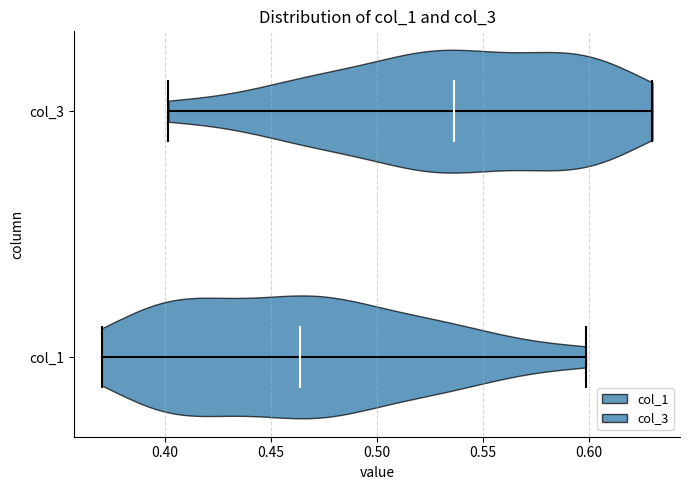

Reading bottom to top, read every violin against the x-axis: where its median line is, and the lowest and highest points it reaches. The values are not printed on the chart, so give them approximately, as read against the axis.

col_1: median line 0.465, lowest point 0.370, highest point 0.600
col_3: median line 0.535, lowest point 0.400, highest point 0.630